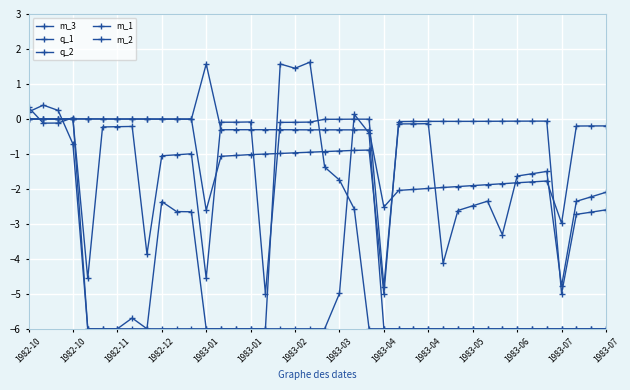

List the series in order of their peak value, lowest first.

m_3, q_1, m_2, q_2, m_1